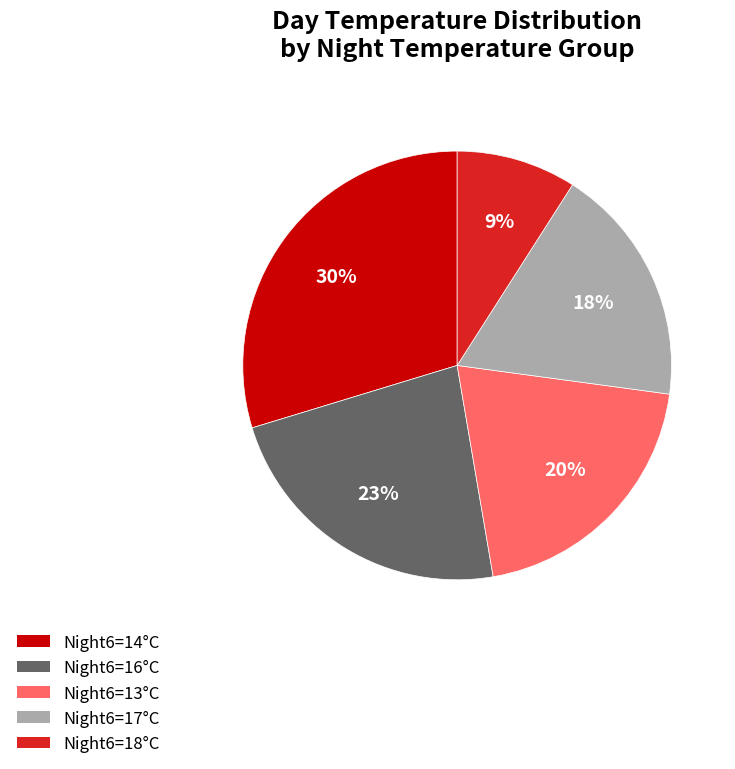

To the nearest percent, what is the average slice percentage?

20%